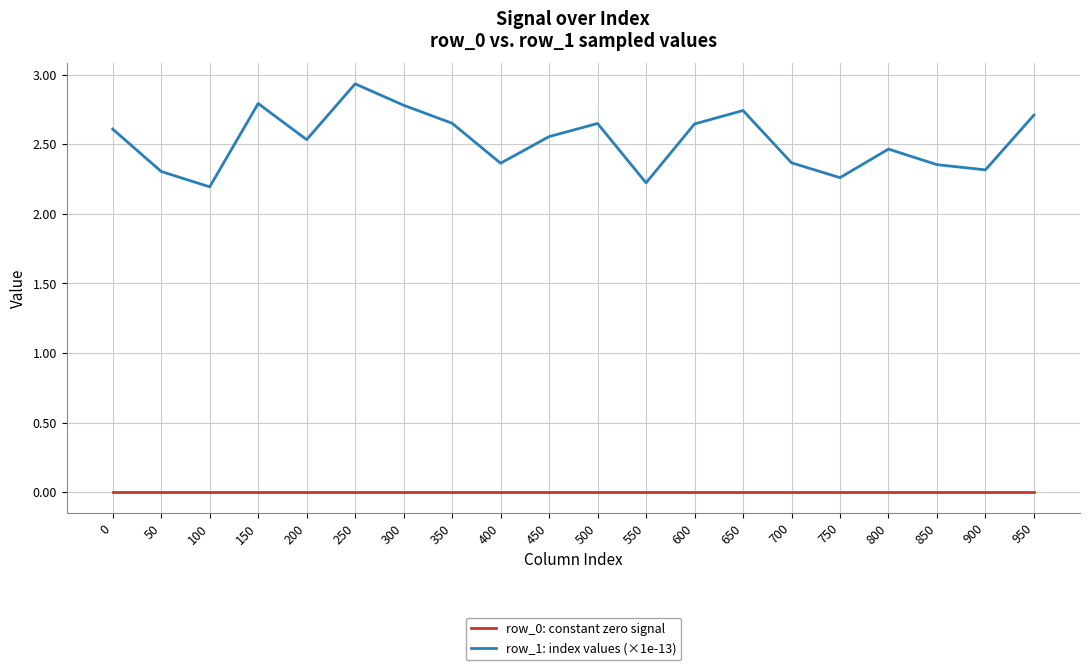

Rank the series at 900 from lowest to highest value.

row_0: constant zero signal, row_1: index values (×1e-13)